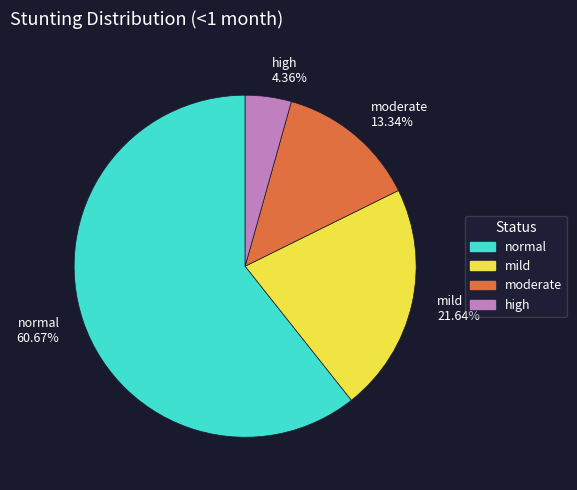

Is the sum of high 4.36% and normal 60.67% greater than half?

Yes